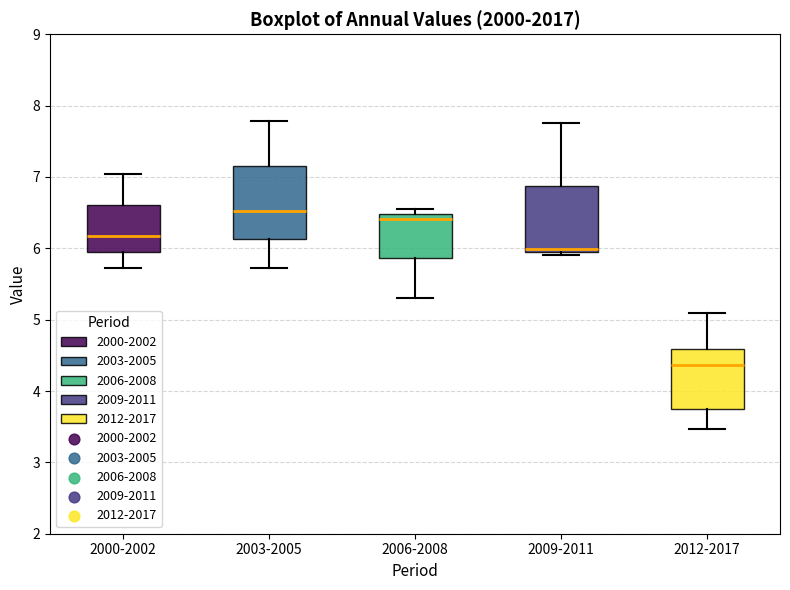

Where does the median line of the box for 2006-2008 sit on the y-axis? The values are not printed on the chart, so give them approximately, as read against the axis.

6.4